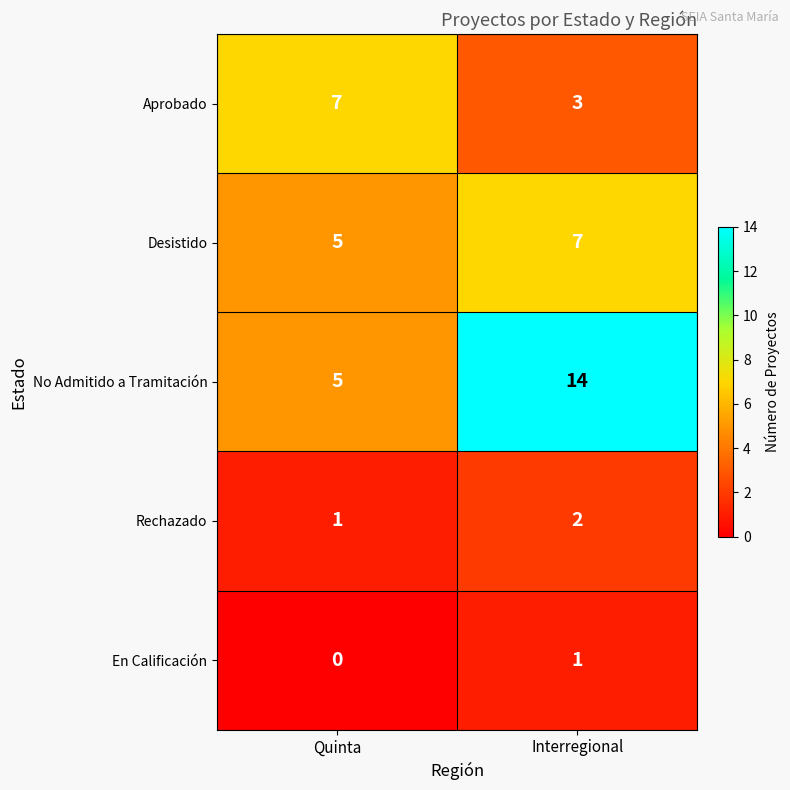

Which category has the lowest value across all series?

Quinta